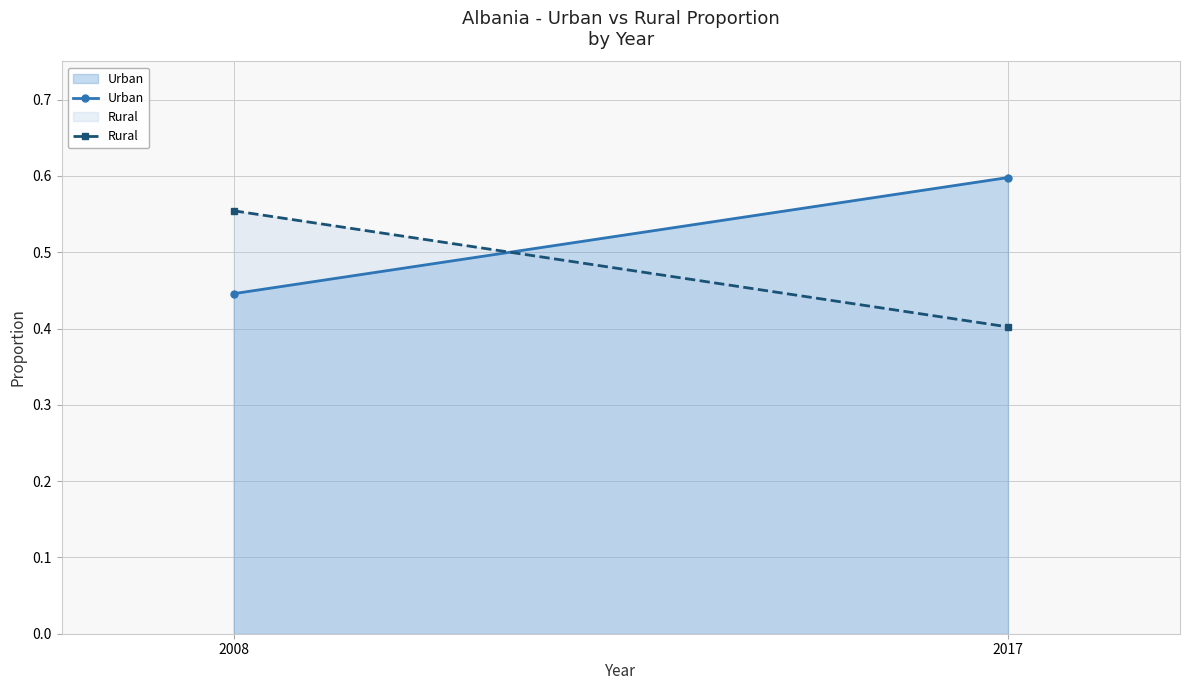

Which series has the largest total across all categories?

Urban